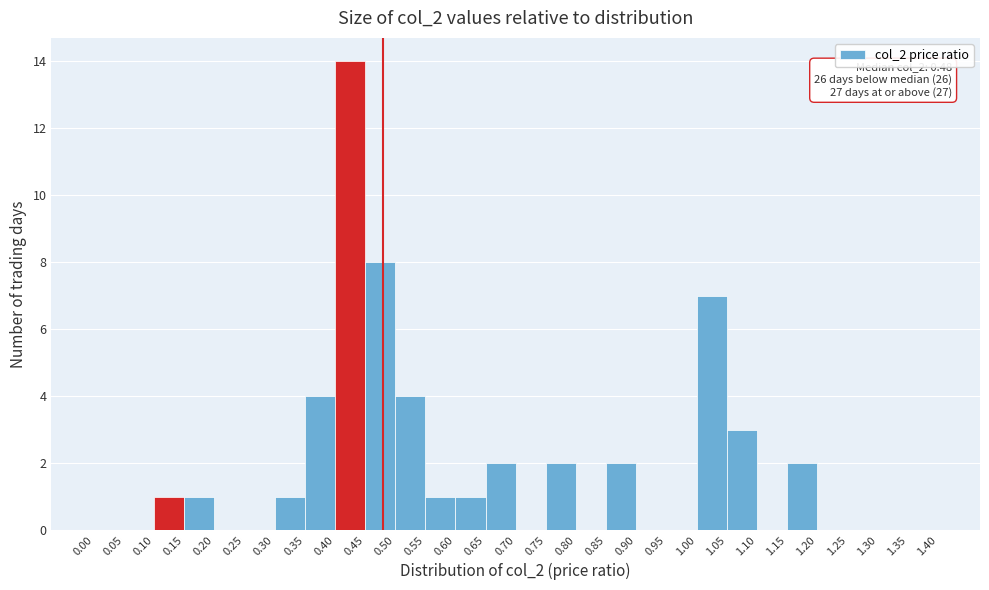

Which range on the x-axis has the tallest bar?

0.40 to 0.45